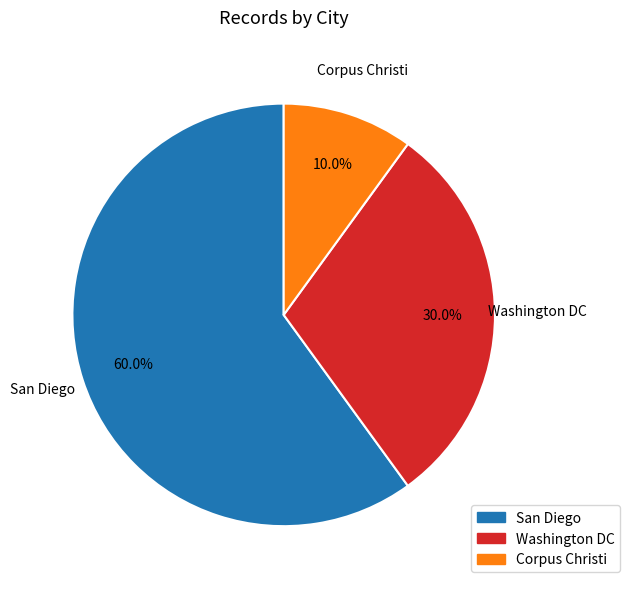

To the nearest percent, what portion does Corpus Christi represent?

10%